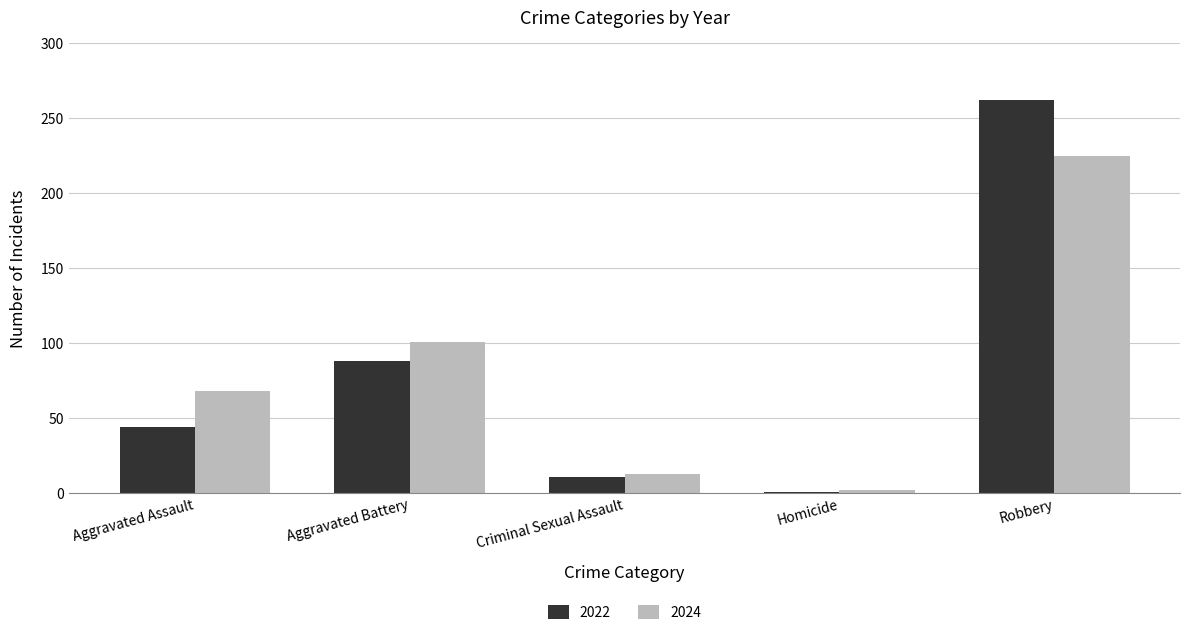

What is the difference between the maximum and minimum values in the 2024 series?

223